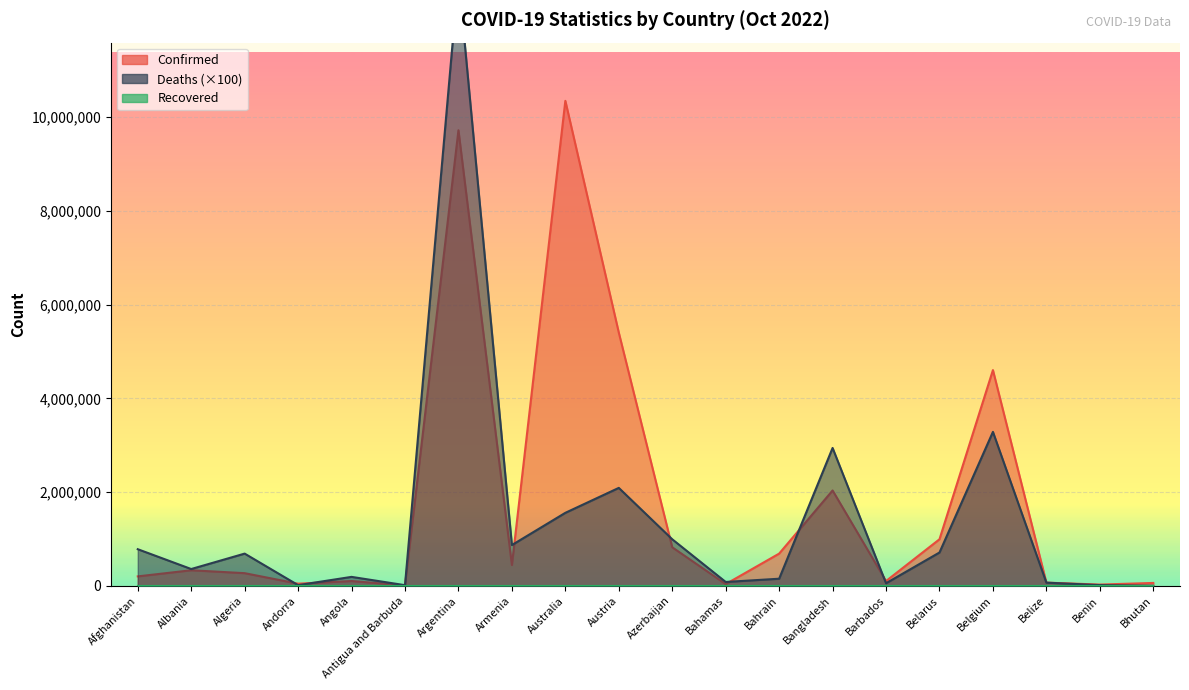

True or false: Deaths has more than 0 points higher than both neighbors.

True